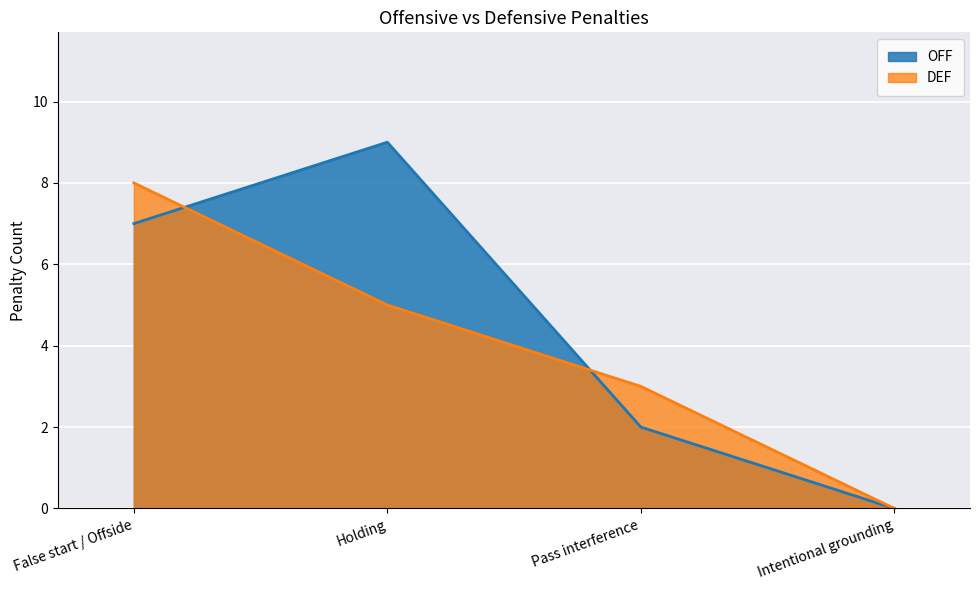

True or false: DEF has more than 1 interior local peaks.

False